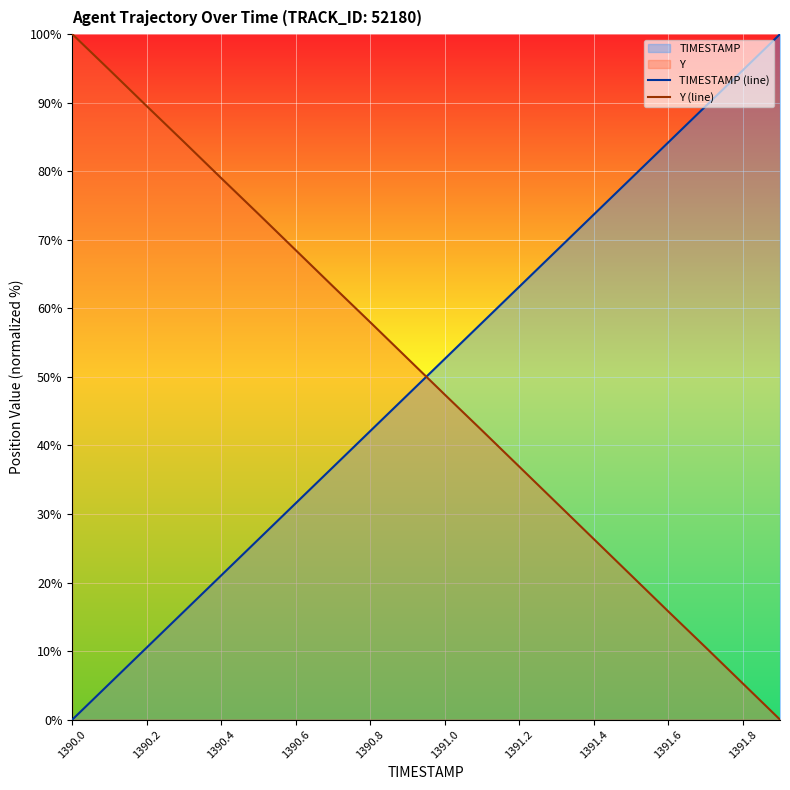

Rank the series at 11 from highest to lowest value.

TIMESTAMP (line), Y (line)